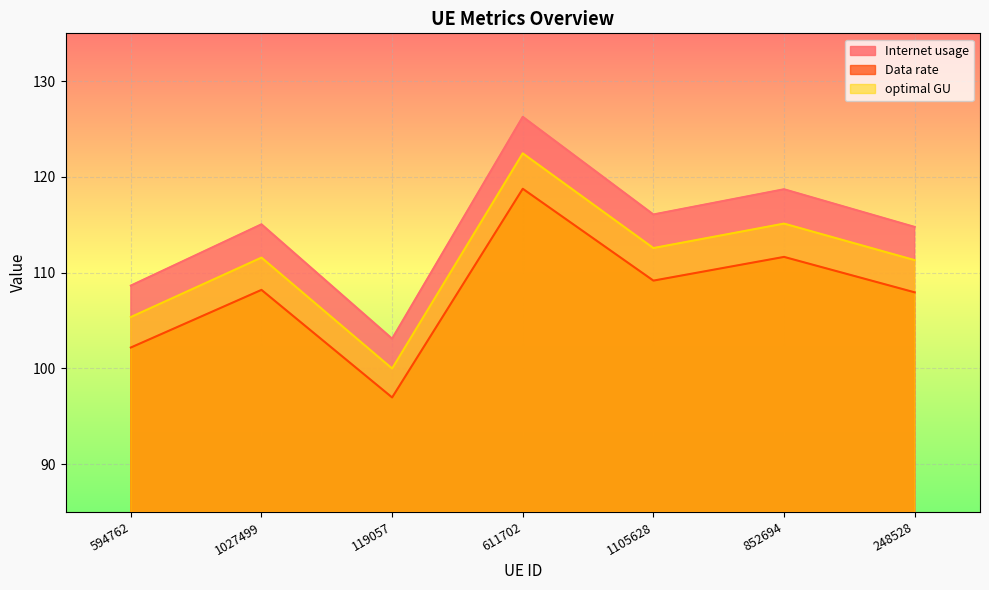

At which label does Internet usage reach its peak?

611702